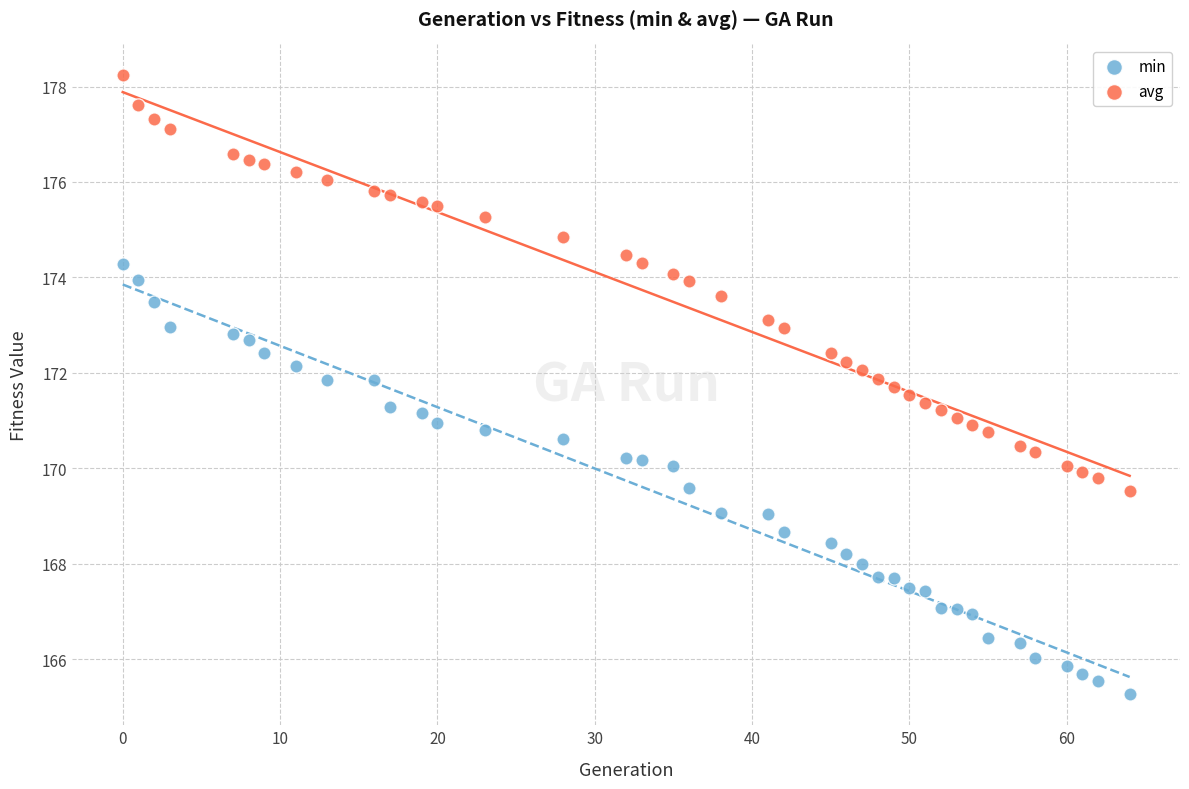

Which series contains the lowest Y value?

min